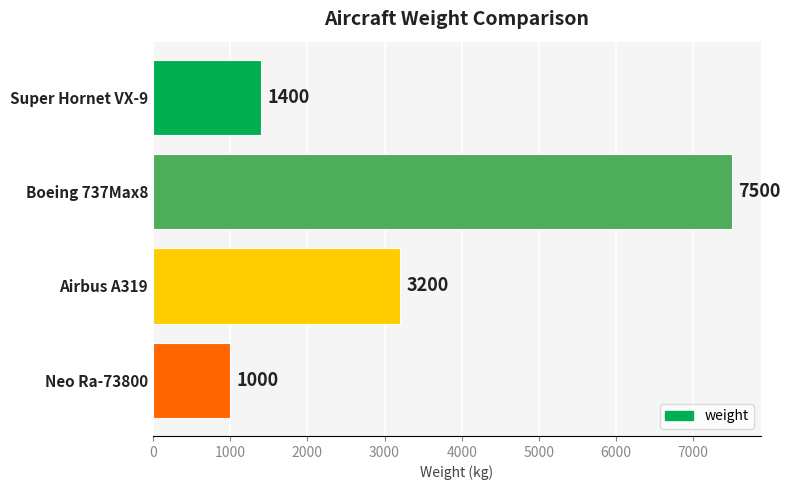

What is the difference between the values at Airbus A319 and Super Hornet VX-9?

1800